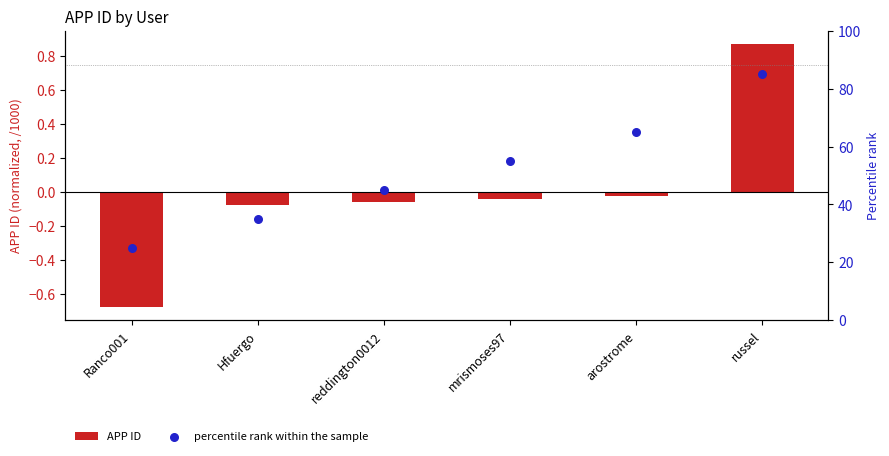

Which series reaches the minimum Y coordinate?

APP ID